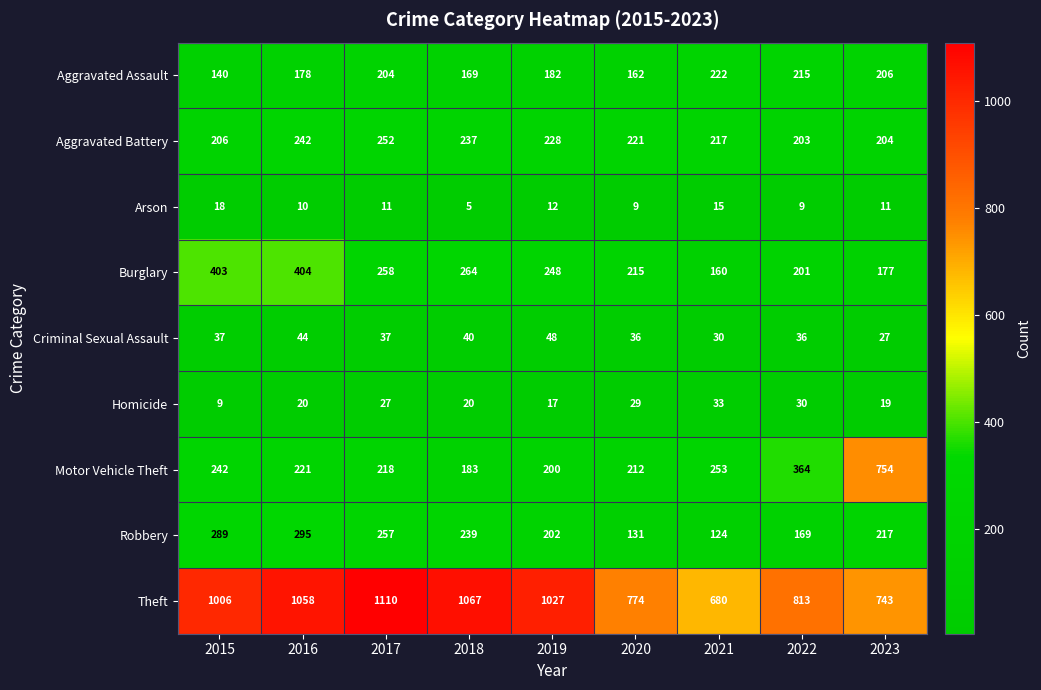

Rank the series at 2016 from highest to lowest value.

Theft, Burglary, Robbery, Aggravated Battery, Motor Vehicle Theft, Aggravated Assault, Criminal Sexual Assault, Homicide, Arson